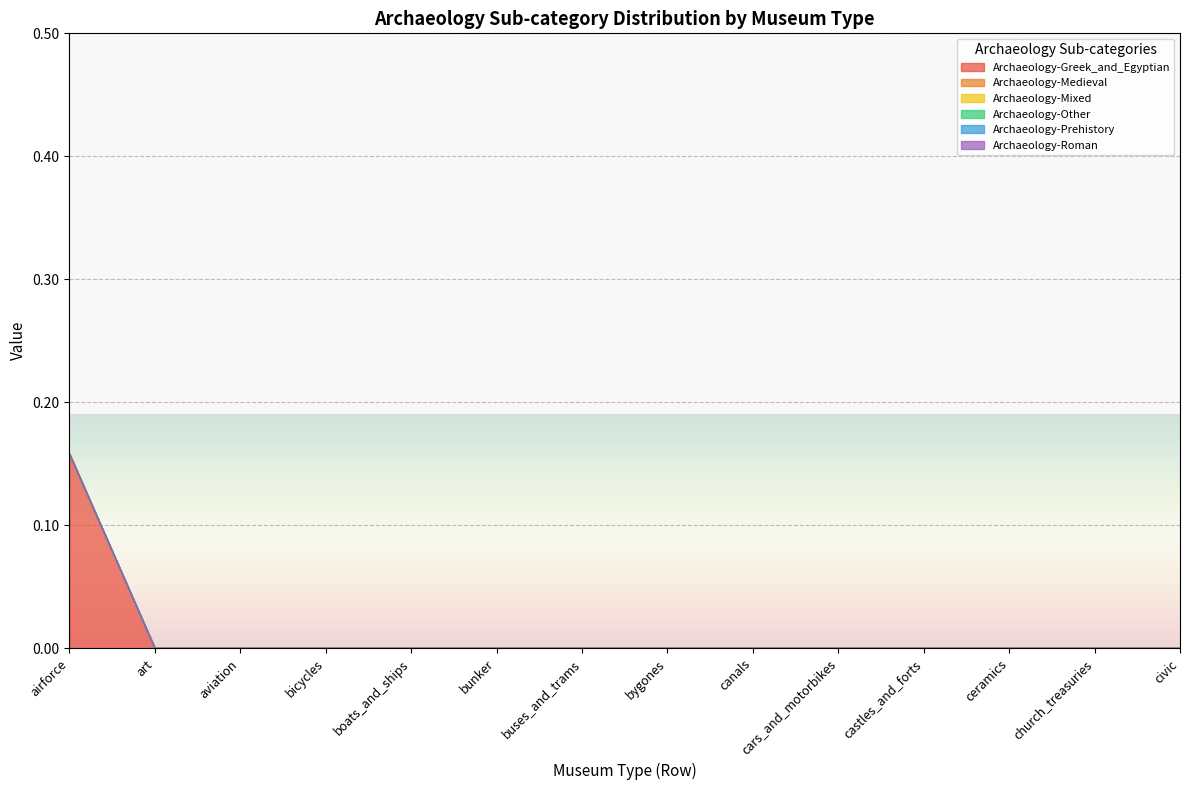

Which category has the highest value across all series?

airforce